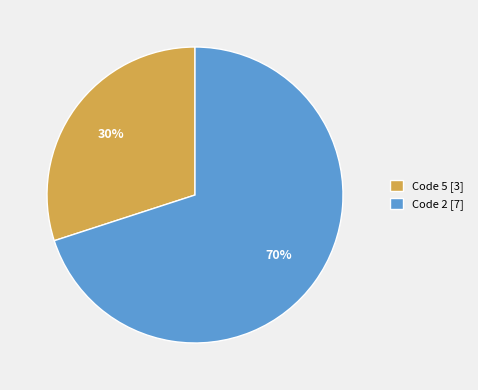

What is the majority slice?

Code 2 [7]